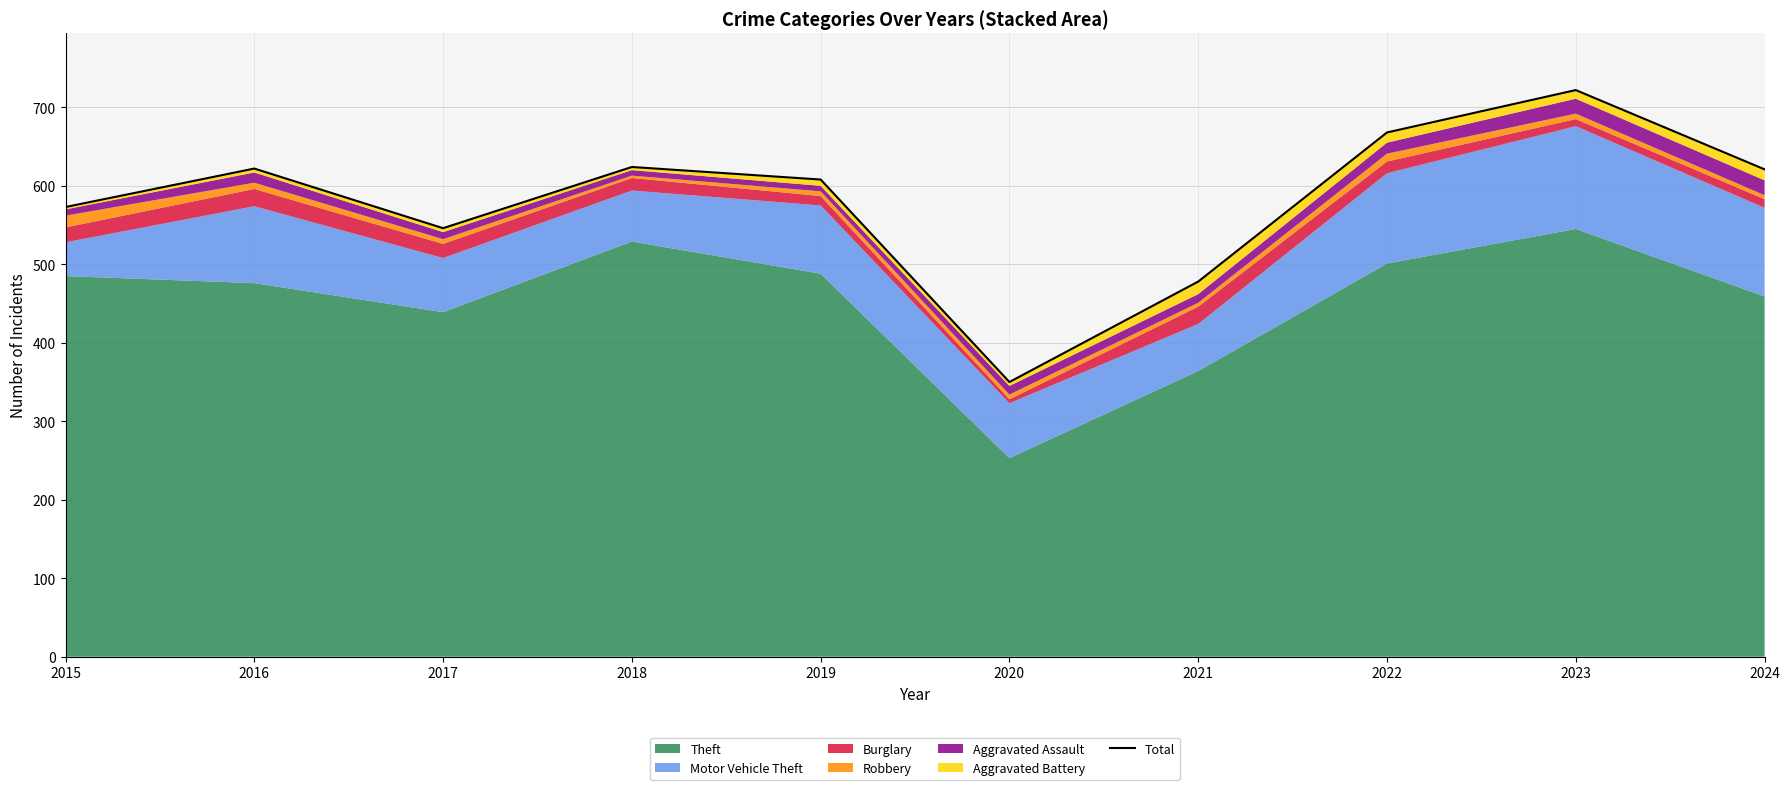

True or false: the data shows 1000 at 2016.

False